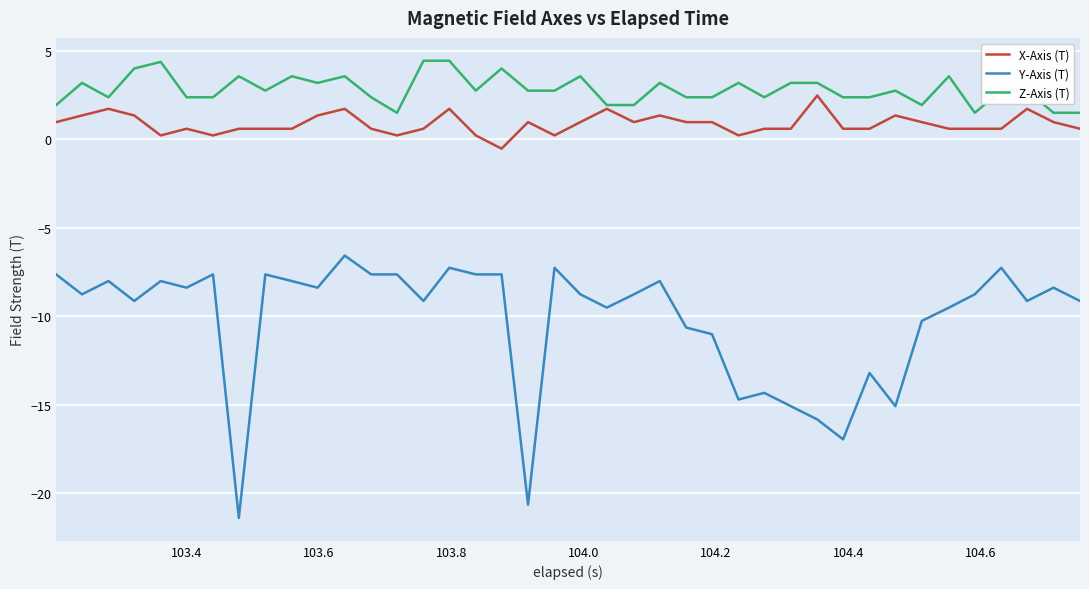

Which series has the largest range (max minus min)?

Y-Axis (T)